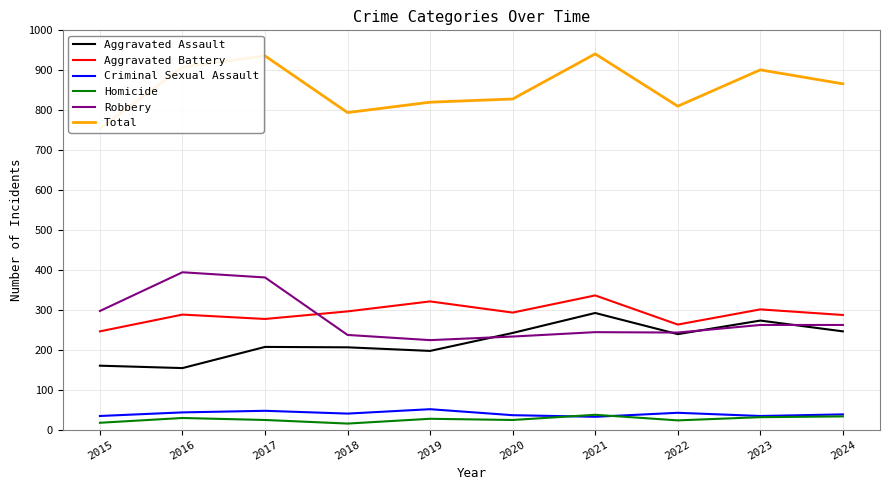

Does the chart display data point markers on the line(s)?

No